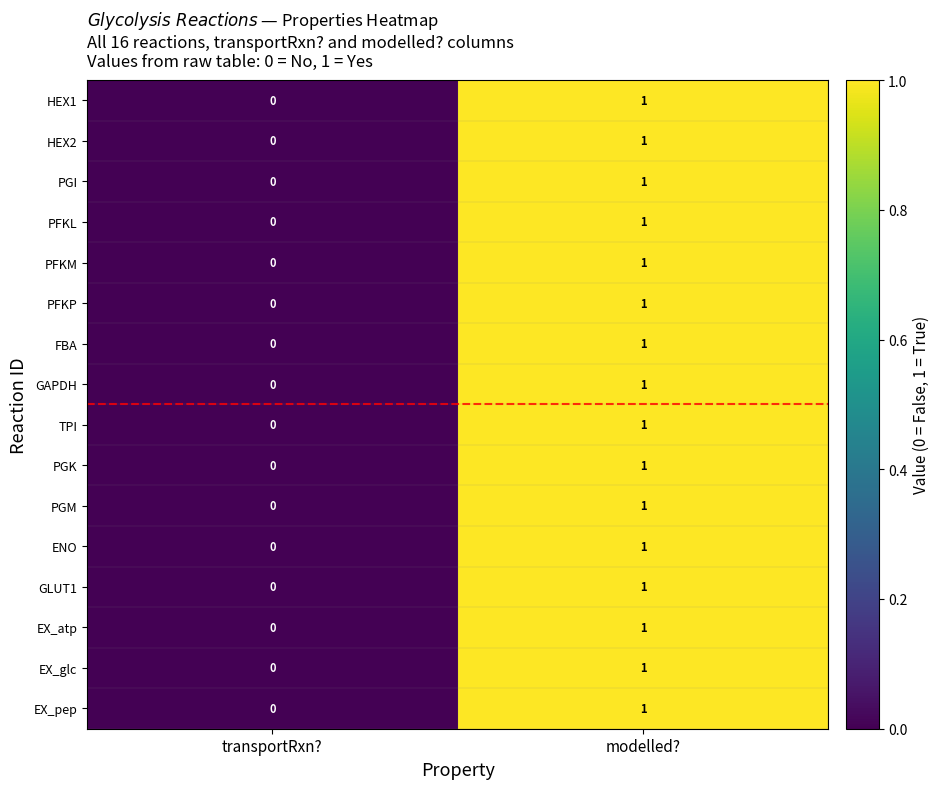

At which category is the sum across all series the highest?

modelled?